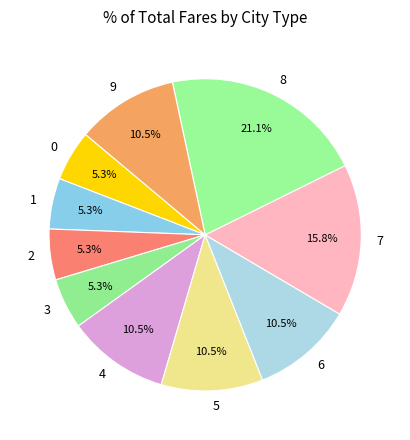

To the nearest percent, what is the average slice percentage?

10%